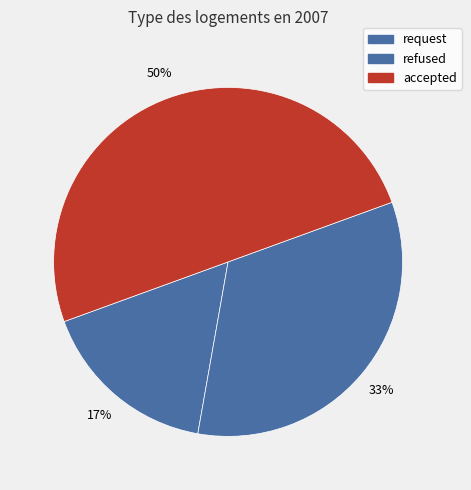

To the nearest percent, what percentage of the pie is refused?

33%